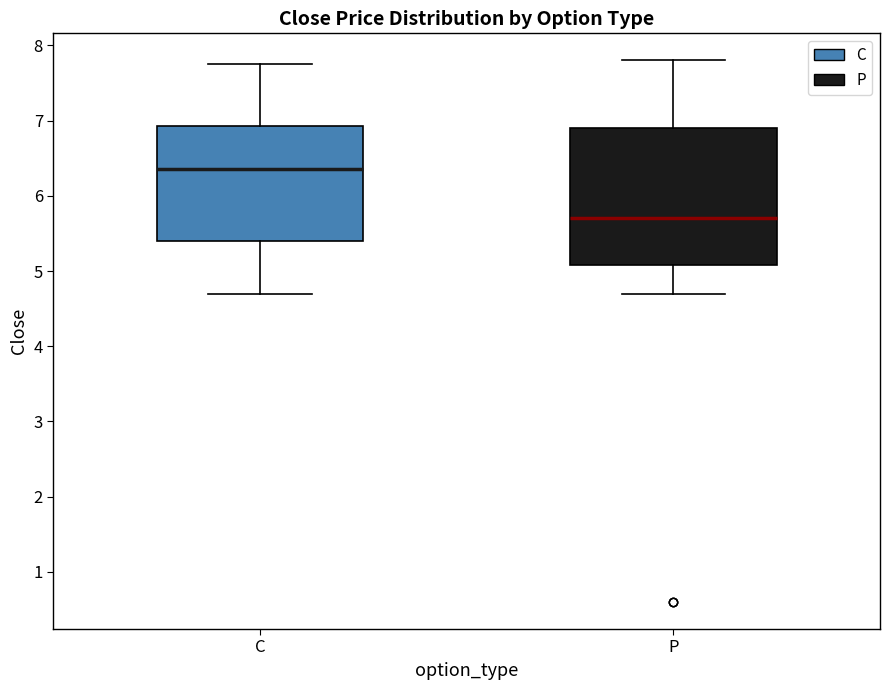

Reading left to right, read every box against the y-axis: the position of its median line, the range the box covers, and the ends of its whiskers. The values are not printed on the chart, so give them approximately, as read against the axis.

C: median 6.4, box 5.4 to 6.9, whiskers 4.7 to 7.8
P: median 5.7, box 5.1 to 6.9, whiskers 4.7 to 7.8